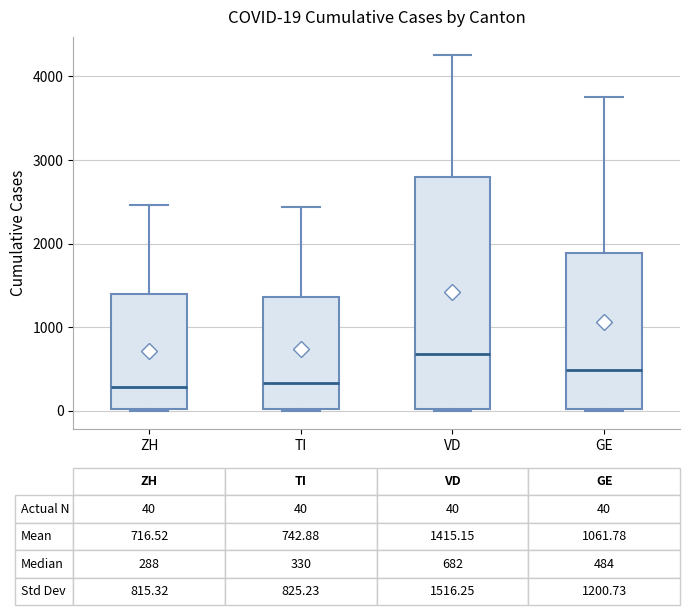

Which box's median line is the highest?

VD